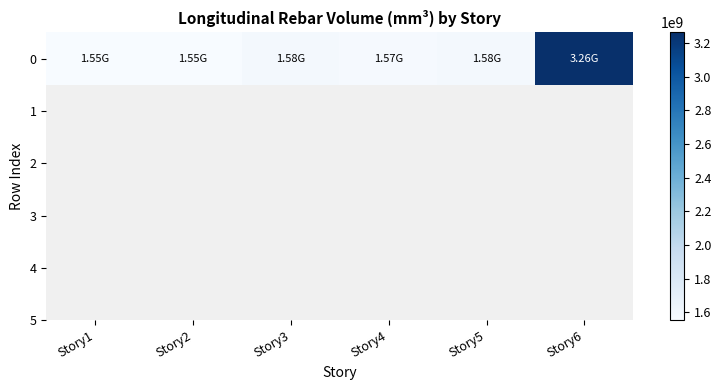

Approximately how many times larger is the value at Story5 compared to Story2?

1.0